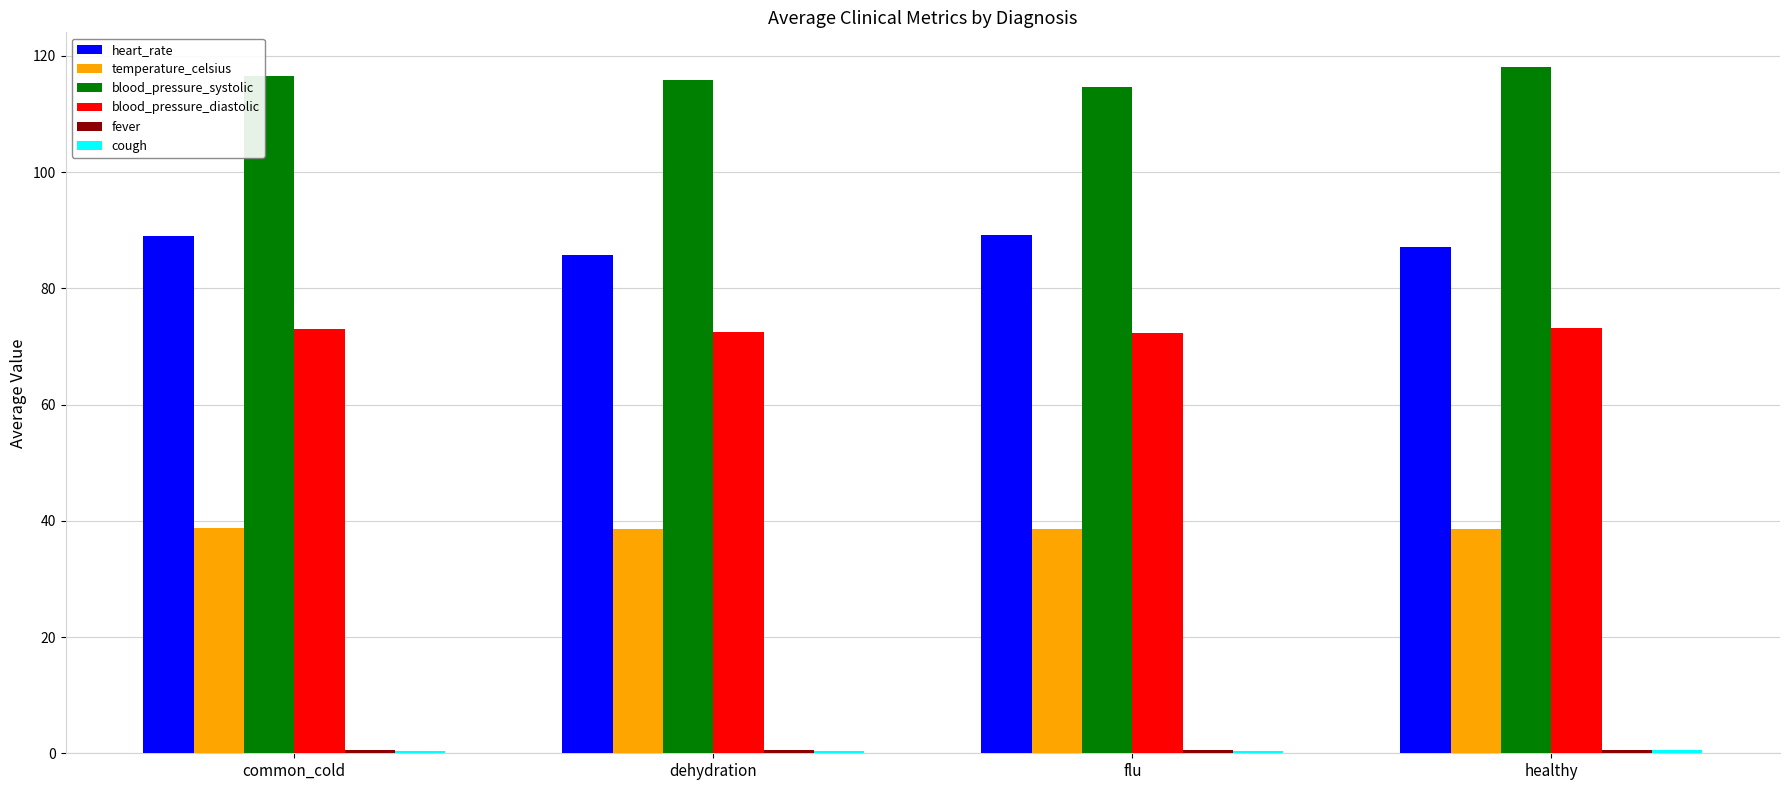

Is it true that blood_pressure_diastolic equals 73.2 at healthy?

True